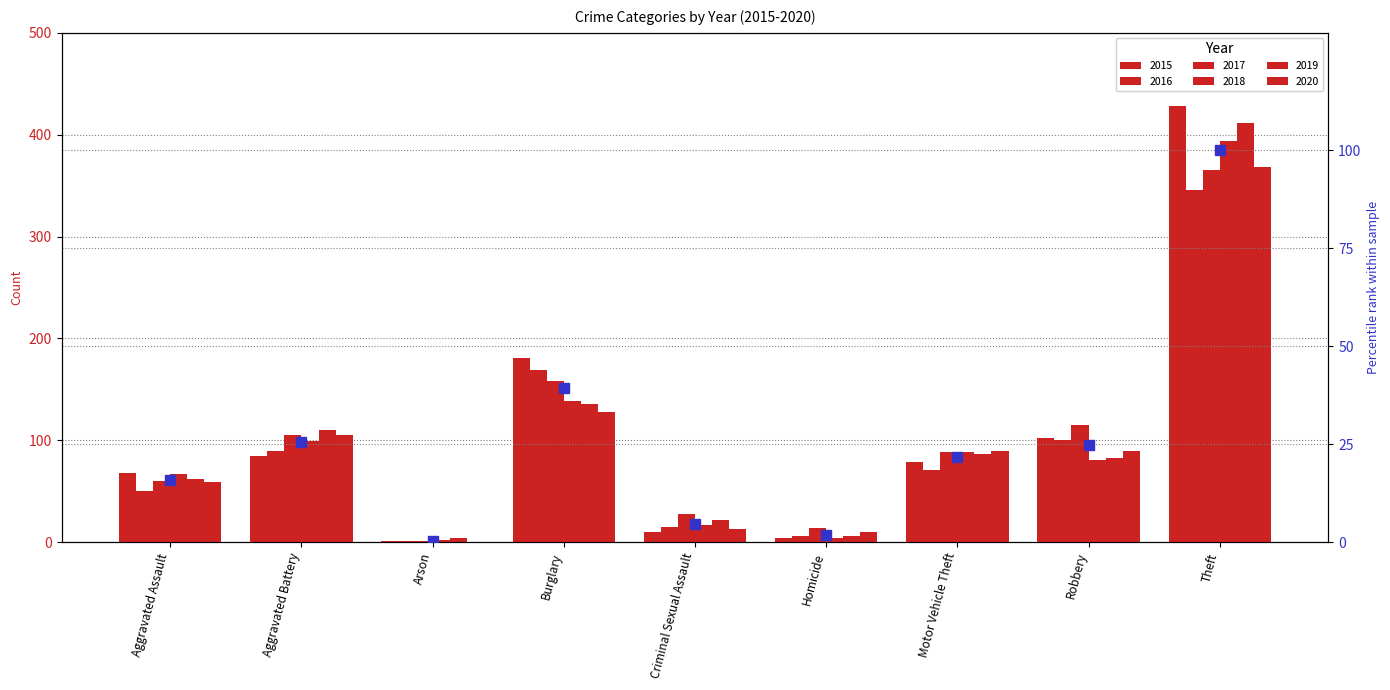

What is the change in value from Aggravated Battery to Homicide?

-23.7